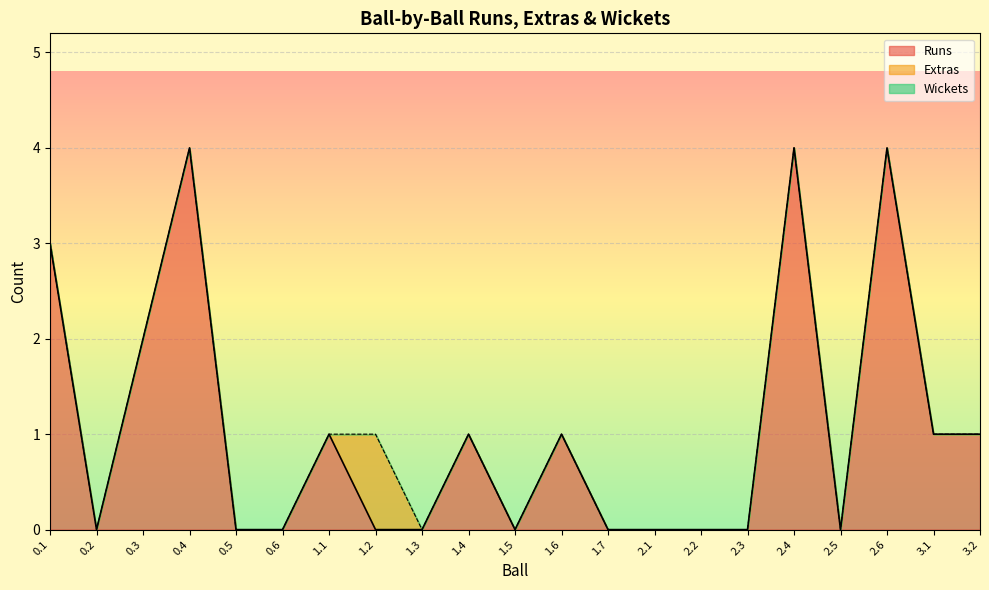

True or false: Extras and Wickets cross at least once.

False